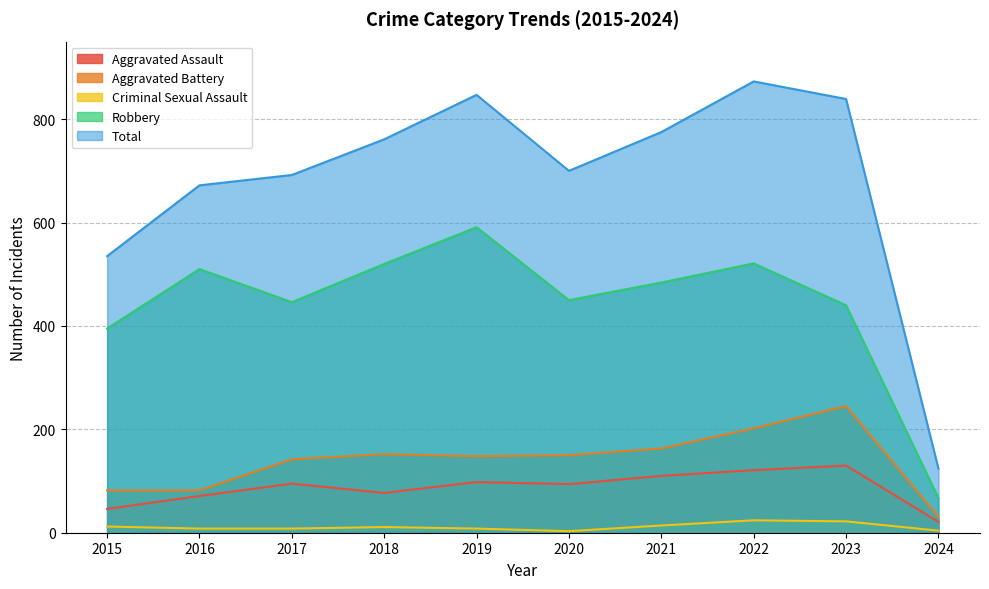

List the series in order of their peak value, highest first.

Total, Robbery, Aggravated Battery, Aggravated Assault, Criminal Sexual Assault